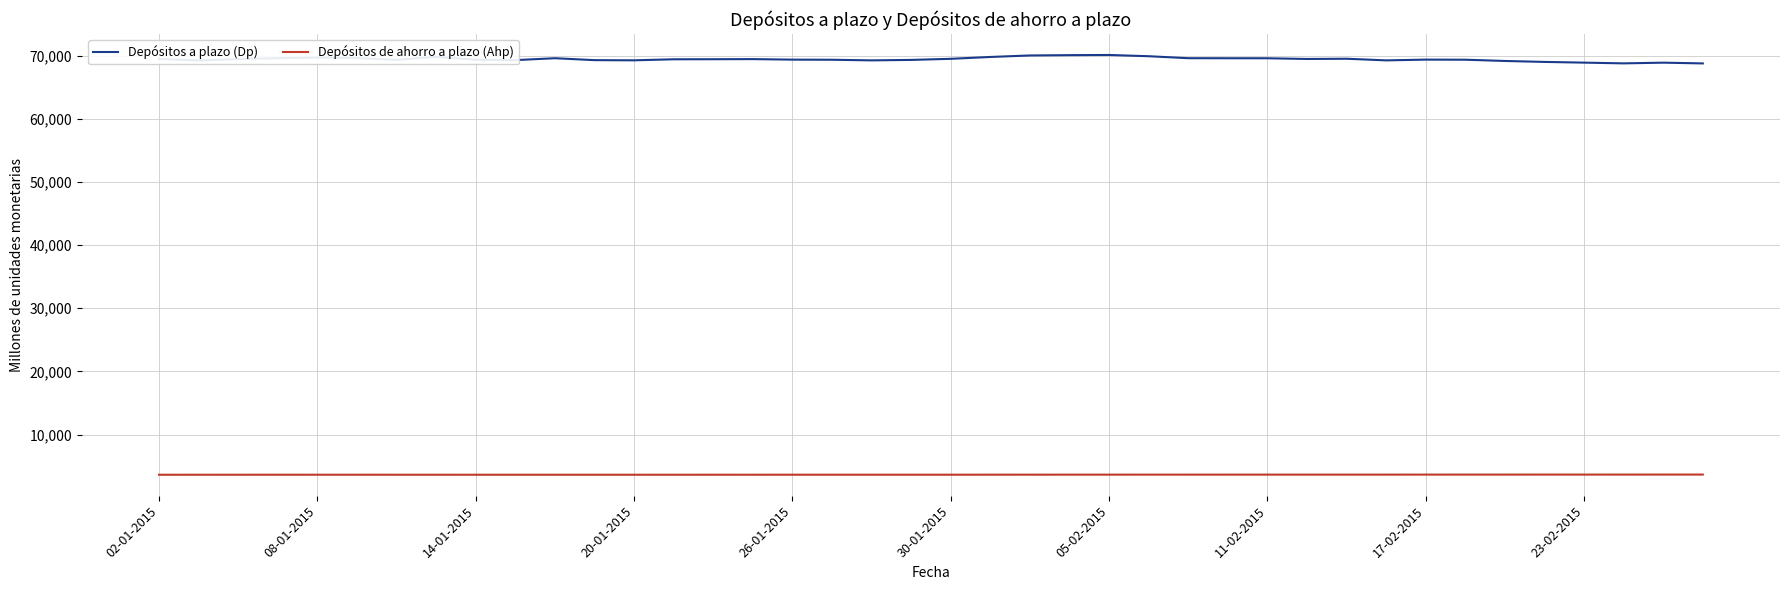

True or false: Depósitos a plazo (Dp) and Depósitos de ahorro a plazo (Ahp) cross at least once.

False